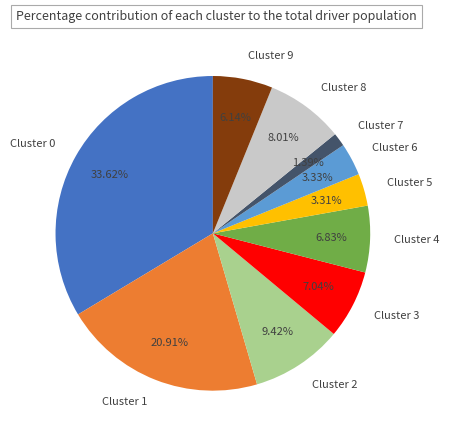

Between Cluster 9 and Cluster 4, which is larger?

Cluster 4